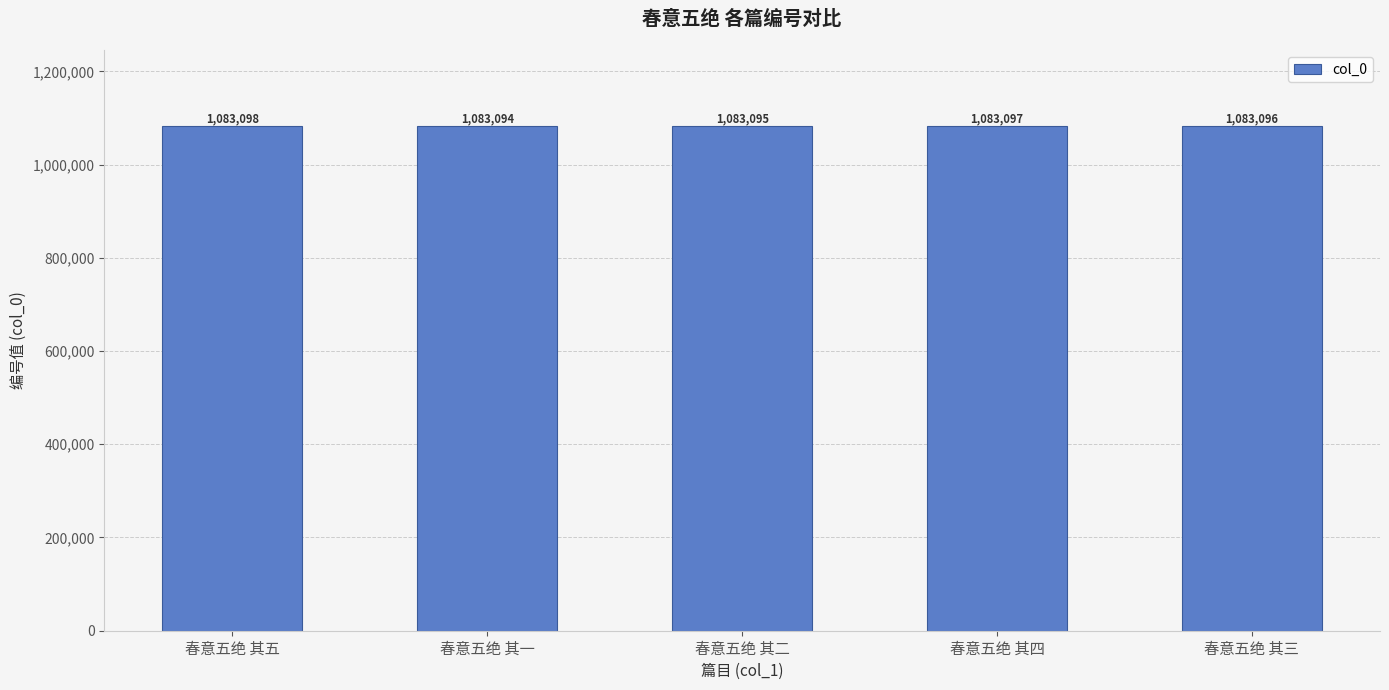

List the labels in order of value, largest first.

春意五绝 其五, 春意五绝 其四, 春意五绝 其三, 春意五绝 其二, 春意五绝 其一